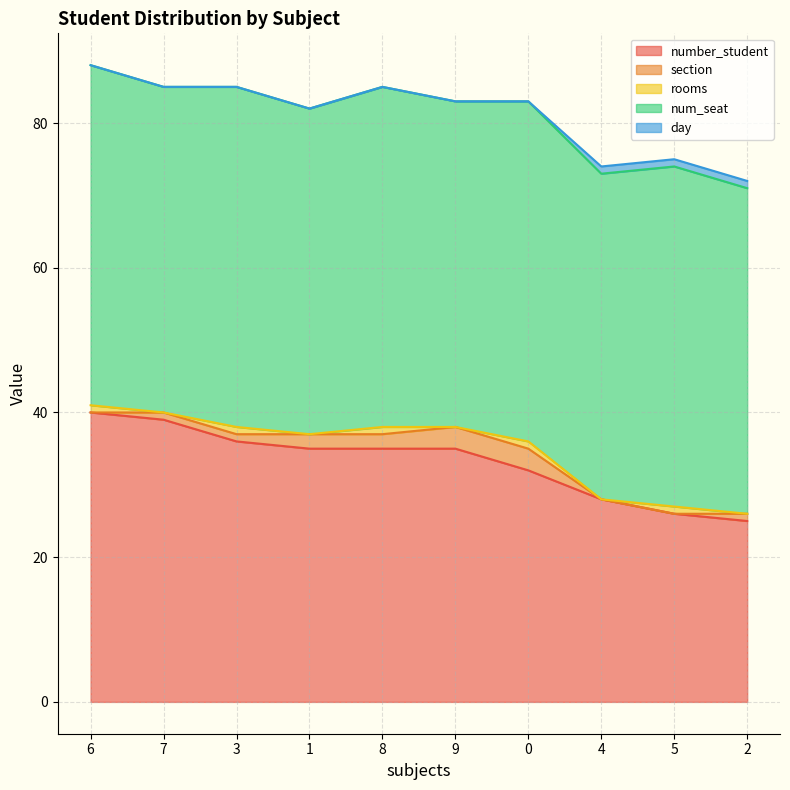

Reading right to left, what are all the values shown in this chart?

number_student: 25	26	28	32	35	35	35	36	39	40
section: 1	0	0	3	3	2	2	1	1	0
rooms: 0	1	0	1	0	1	0	1	0	1
num_seat: 45	47	45	47	45	47	45	47	45	47
day: 1	1	1	0	0	0	0	0	0	0